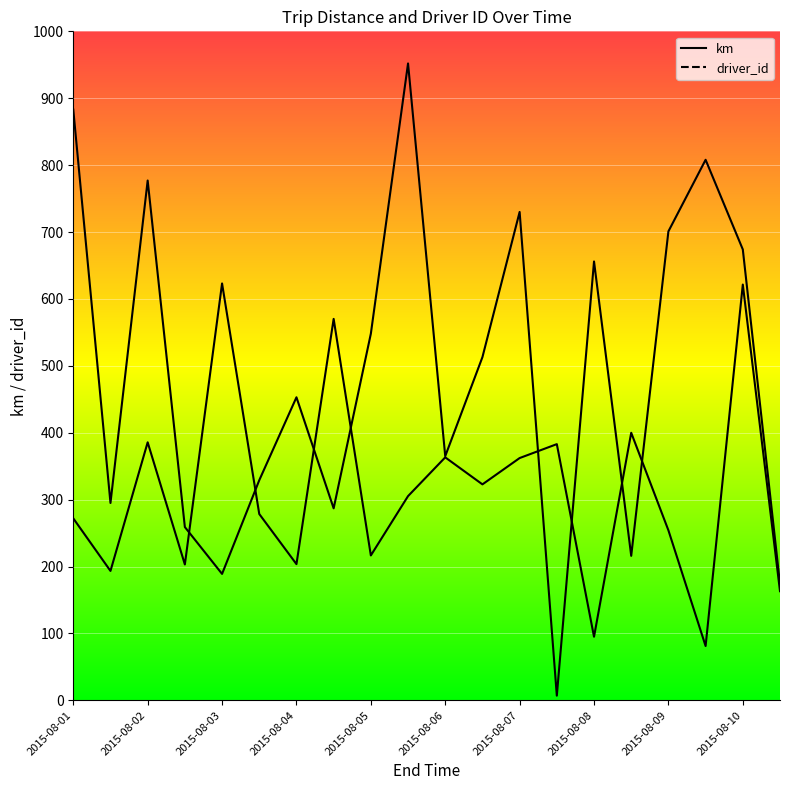

What is the average value of the driver_id series?

490.8